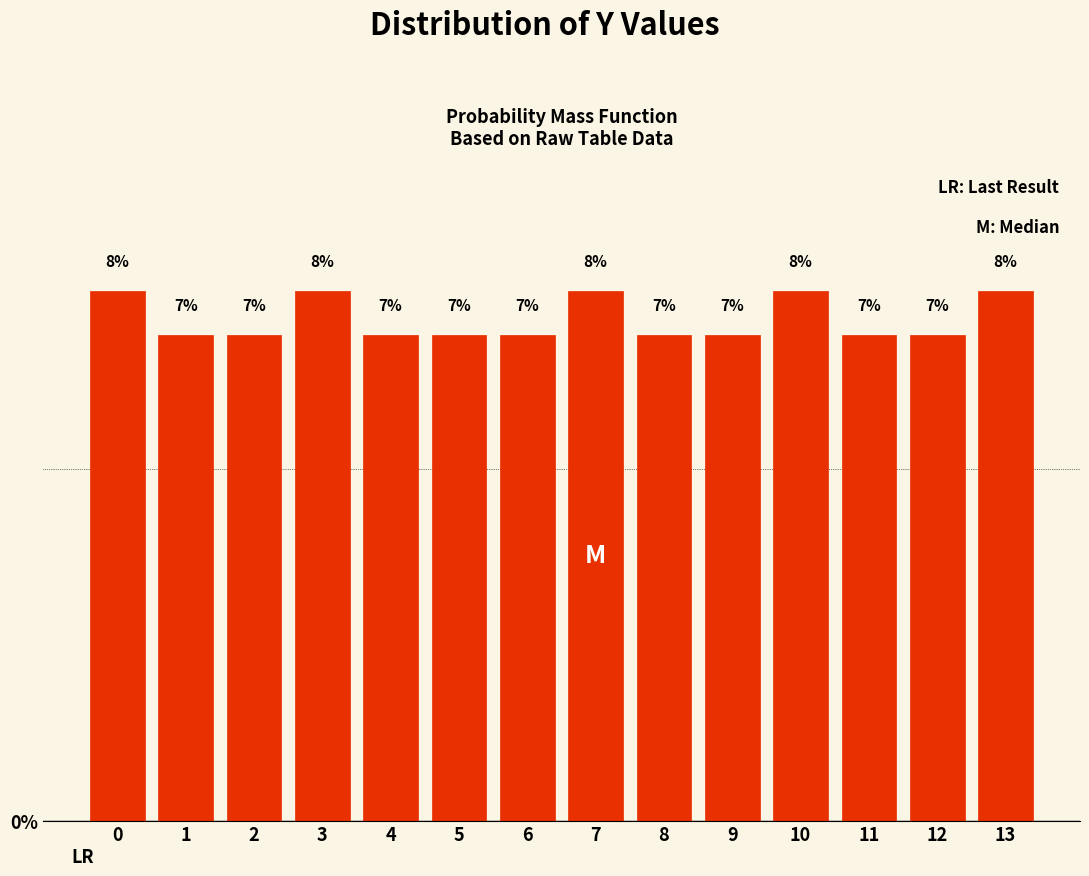

Are the bars horizontal?

No